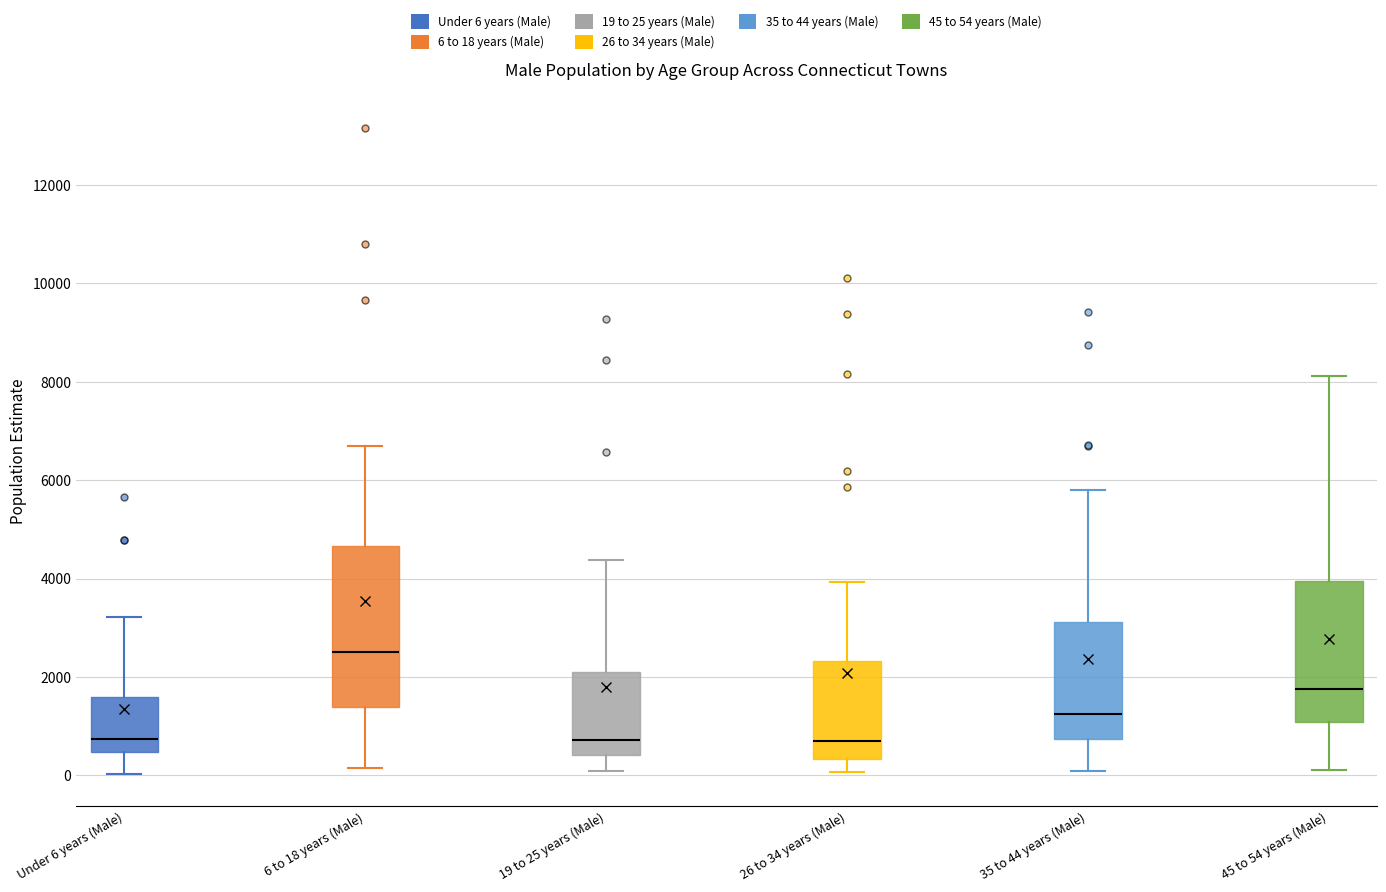

Reading left to right, read every box against the y-axis: the position of its median line, the range the box covers, and the ends of its whiskers. The values are not printed on the chart, so give them approximately, as read against the axis.

Under 6 years (Male): median 800, box 400 to 1600, whiskers 0 to 3200
6 to 18 years (Male): median 2600, box 1400 to 4600, whiskers 200 to 6600
19 to 25 years (Male): median 800, box 400 to 2000, whiskers 0 to 4400
26 to 34 years (Male): median 800, box 400 to 2400, whiskers 0 to 4000
35 to 44 years (Male): median 1200, box 800 to 3200, whiskers 0 to 5800
45 to 54 years (Male): median 1800, box 1000 to 4000, whiskers 200 to 8200